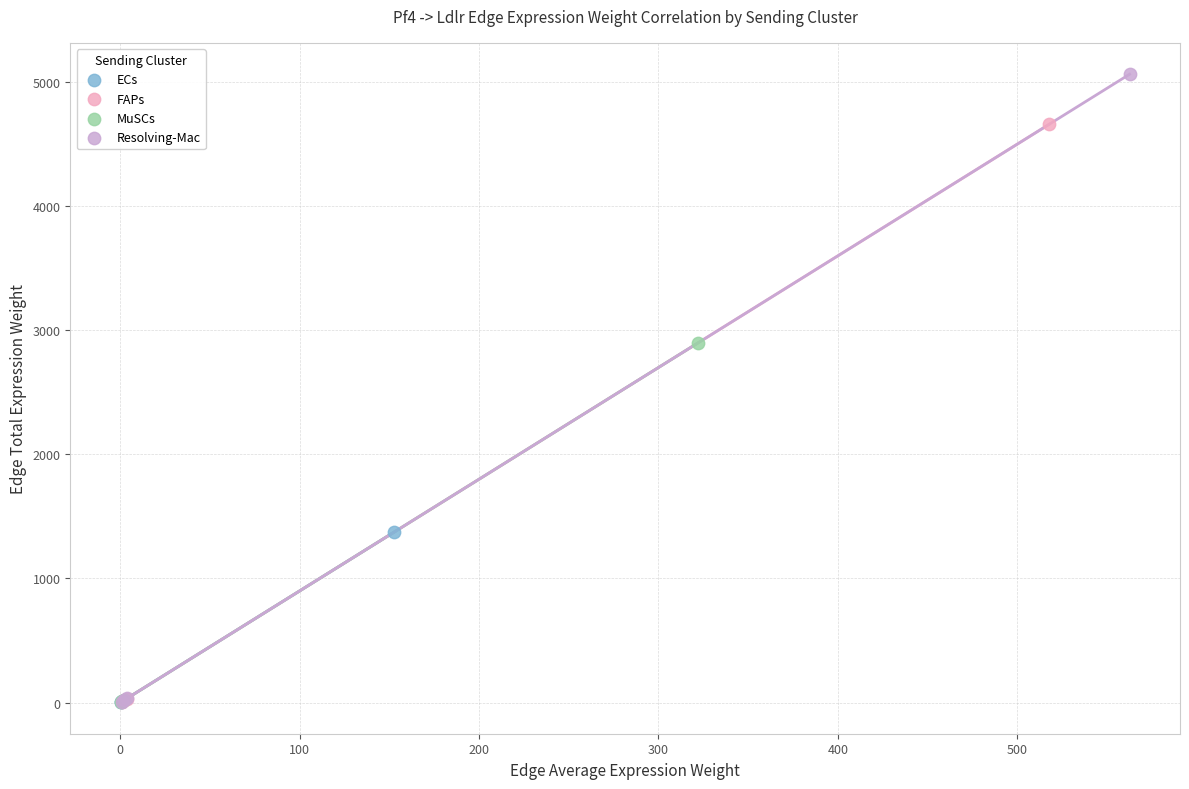

Which series has the widest spread of Y values?

Resolving-Mac